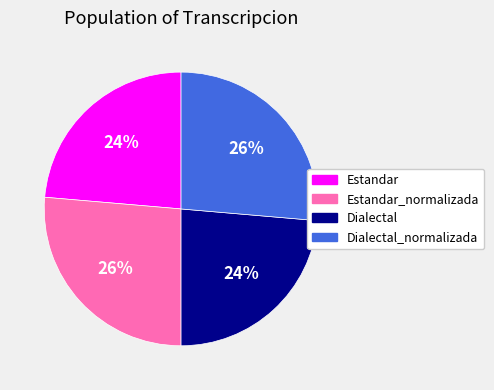

Count the number of slices in the pie.

4